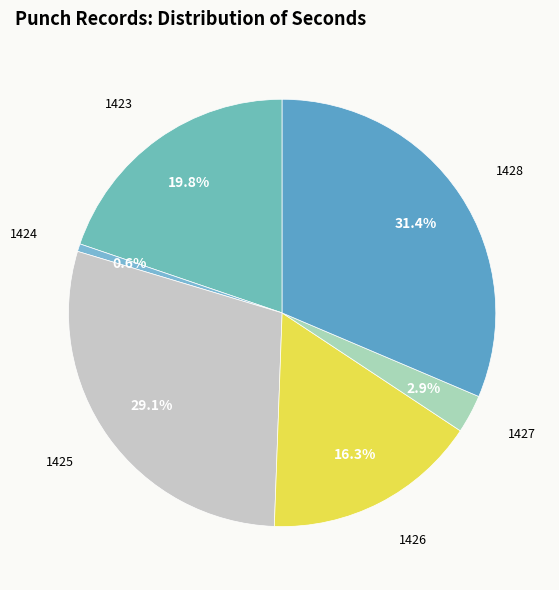

Is there any slice that represents more than half of the pie?

No